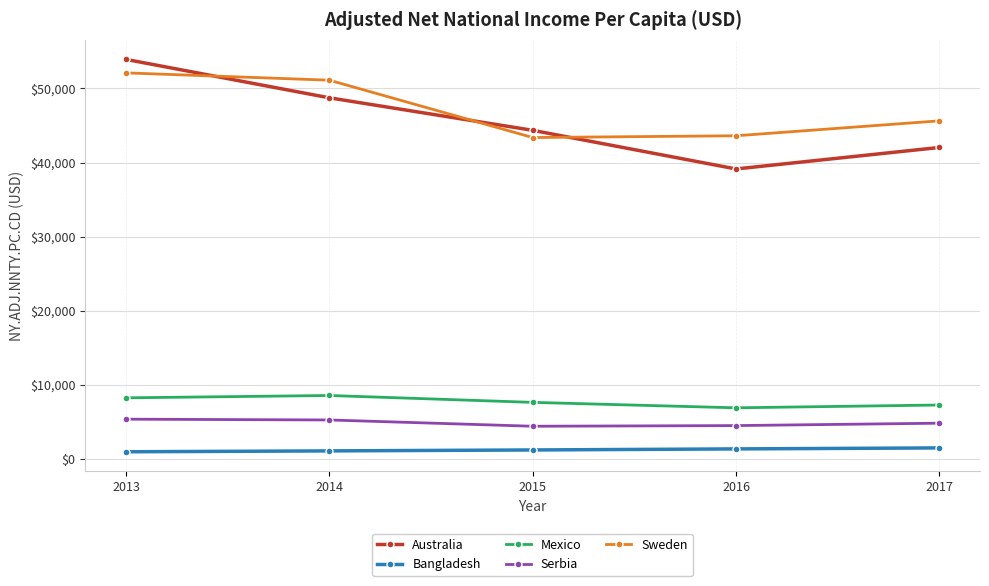

What is the difference between the Mexico values at 2014 and 2013?

317.1